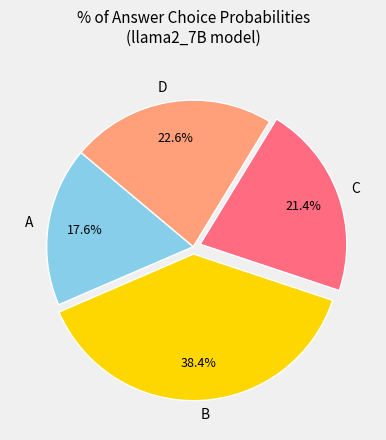

Does D represent more than half of the total?

No